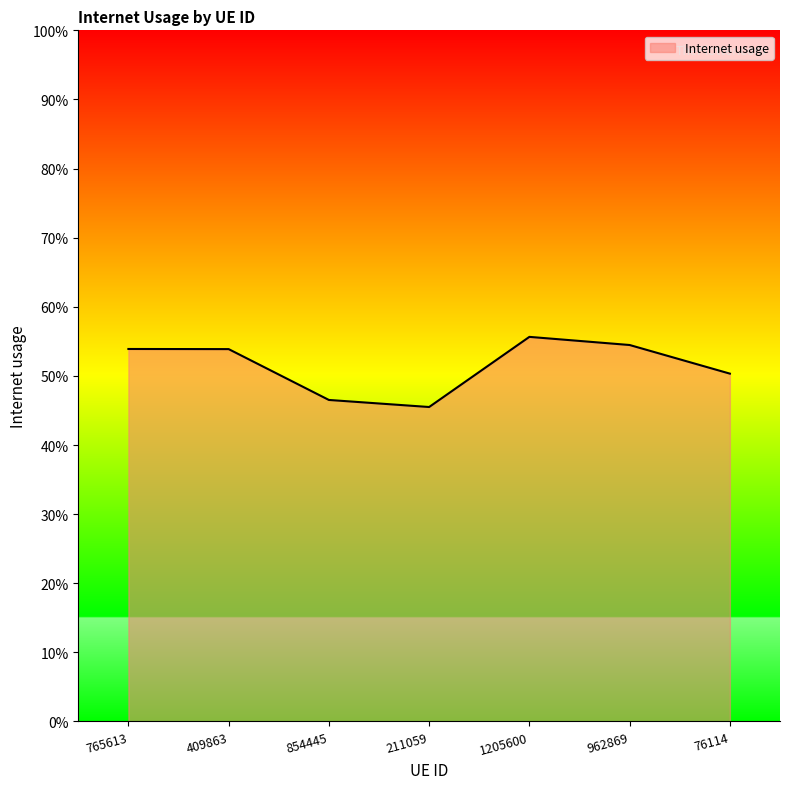

What is the label of the 1st point from the right?

76114